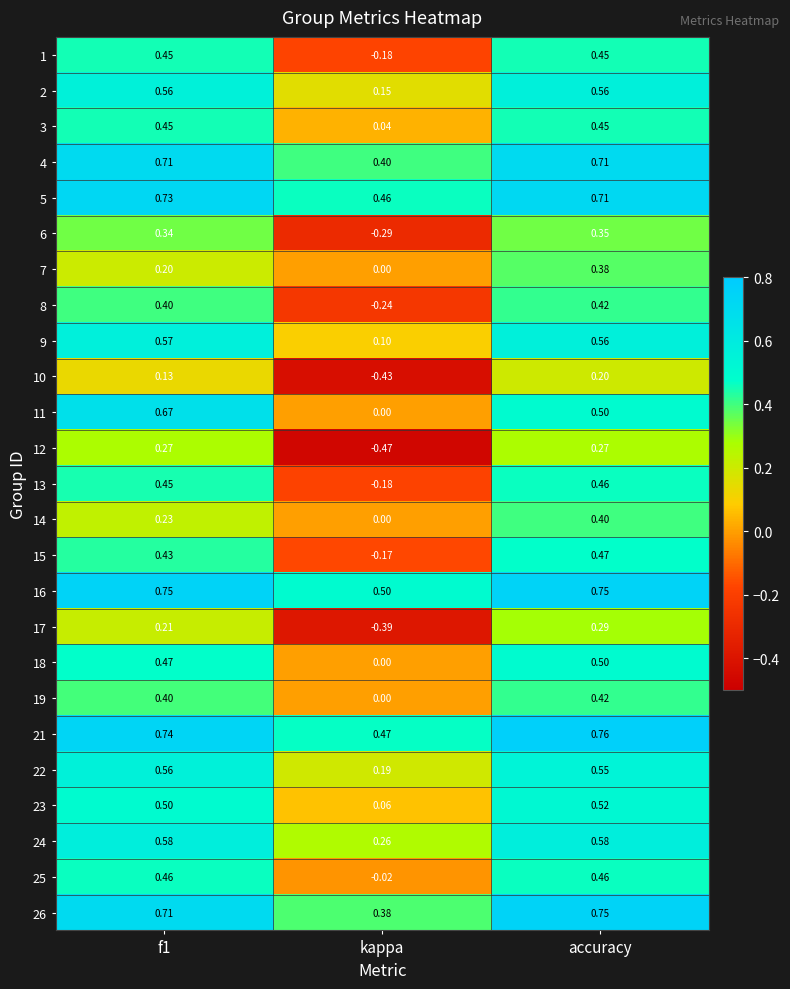

At which category does the chart reach its minimum across all series?

kappa